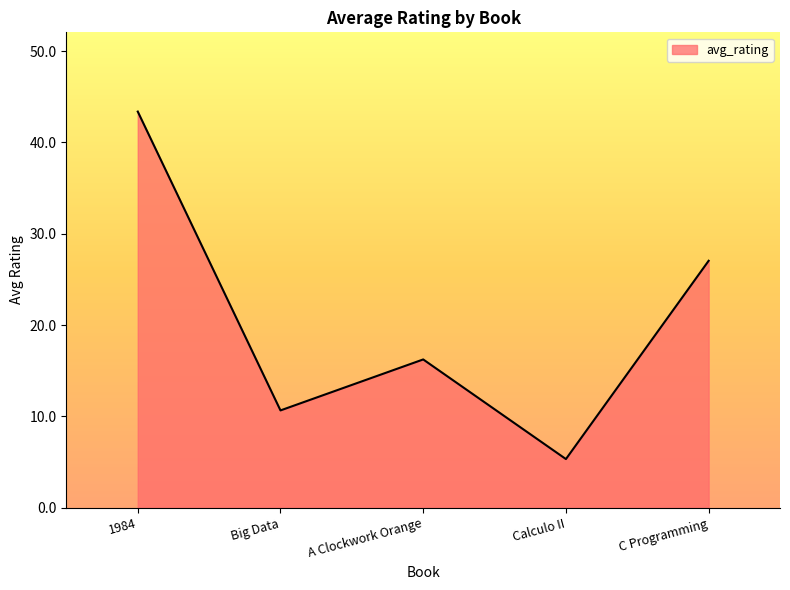

What is the average value?

20.5